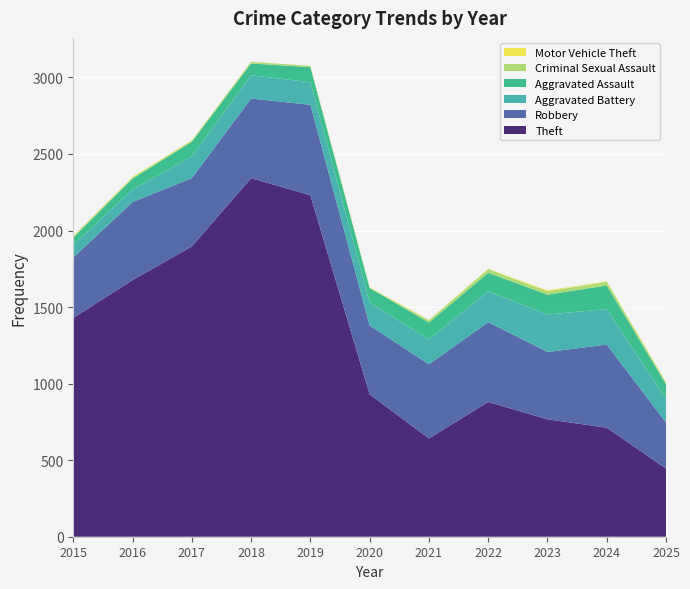

Reading left to right, extract all data points from this chart.

Aggravated Assault: 46	71	95	77	98	94	110	121	130	154	95
Aggravated Battery: 82	82	142	152	148	150	163	202	244	232	155
Criminal Sexual Assault: 12	8	8	11	8	3	14	24	22	24	12
Robbery: 395	510	446	520	591	450	484	521	440	543	301
Theft: 1429	1676	1896	2342	2230	930	642	880	767	712	445
Motor Vehicle Theft: 1	4	2	1	1	3	2	2	6	3	2